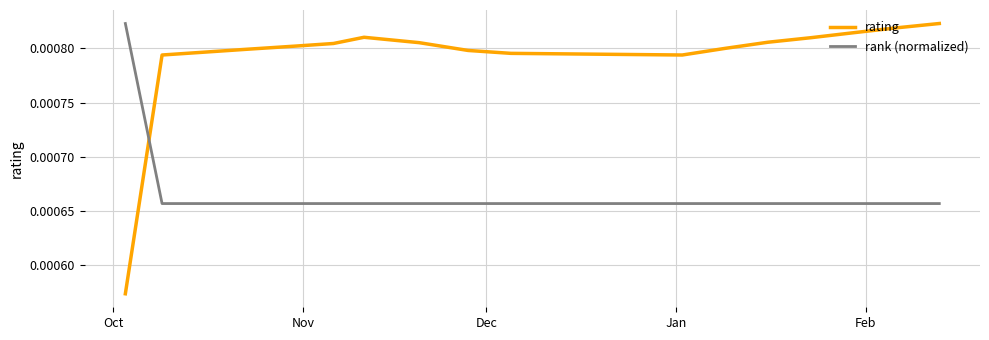

Which series has the largest total across all categories?

rating